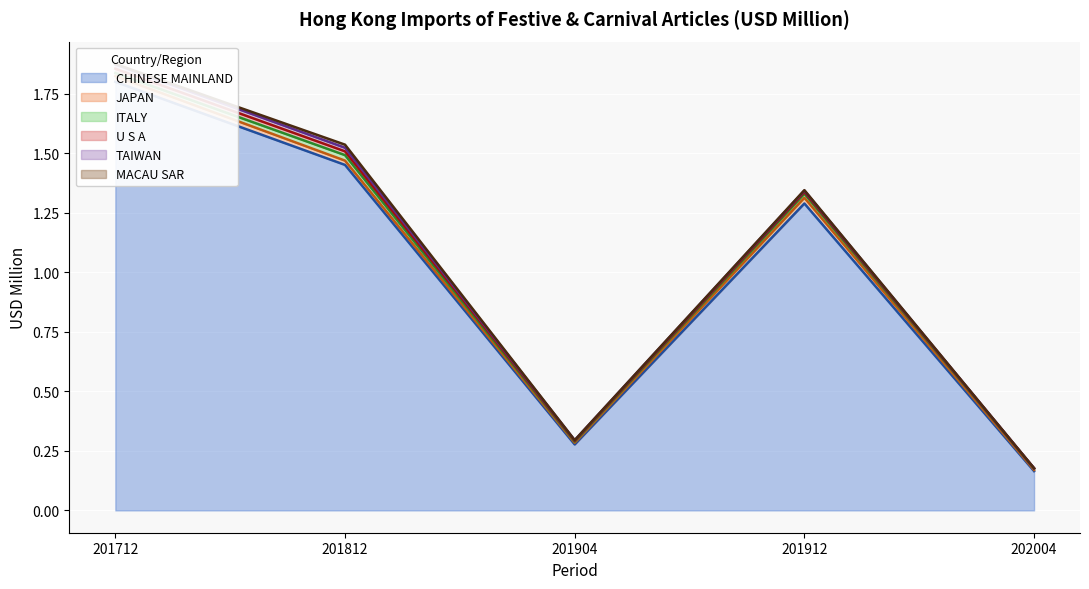

Rank the series by their maximum value, from highest to lowest.

CHINESE MAINLAND, JAPAN, ITALY, U S A, TAIWAN, MACAU SAR